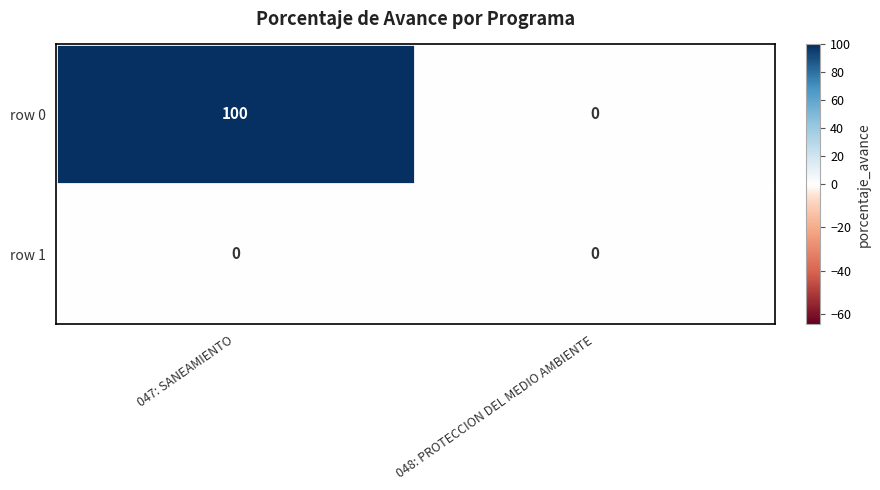

At which category does the chart reach its peak across all series?

047: SANEAMIENTO